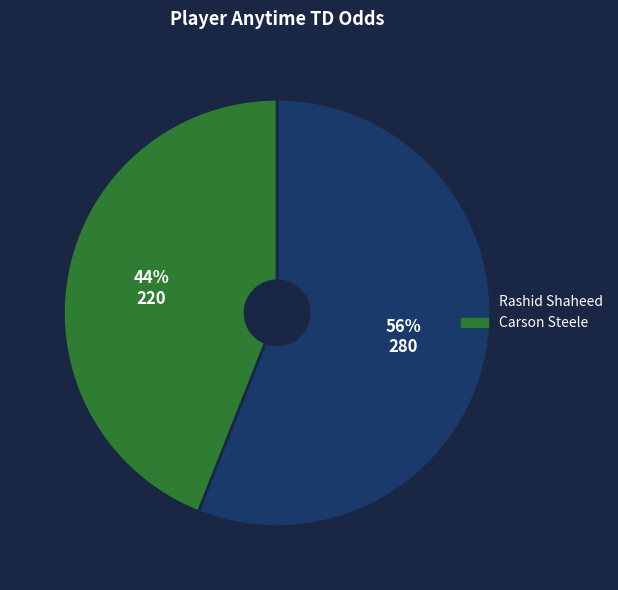

Count the number of slices in the pie.

2